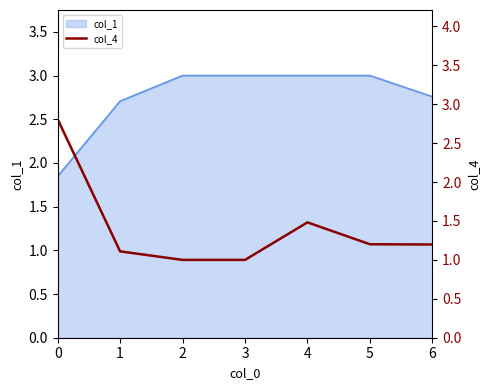

Count the number of values greater than 1.

5